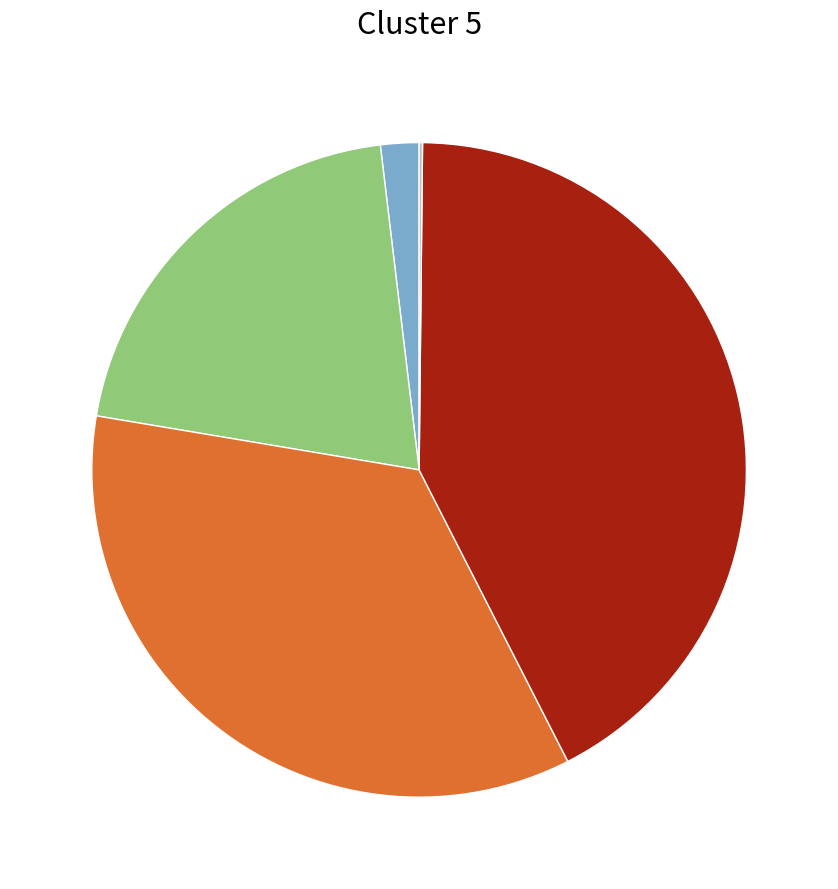

Is there a majority slice in this chart?

No